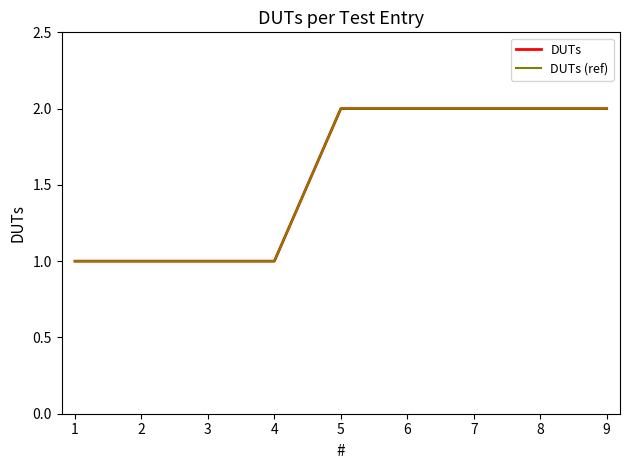

True or false: DUTs has a value of 1 at 6.

False